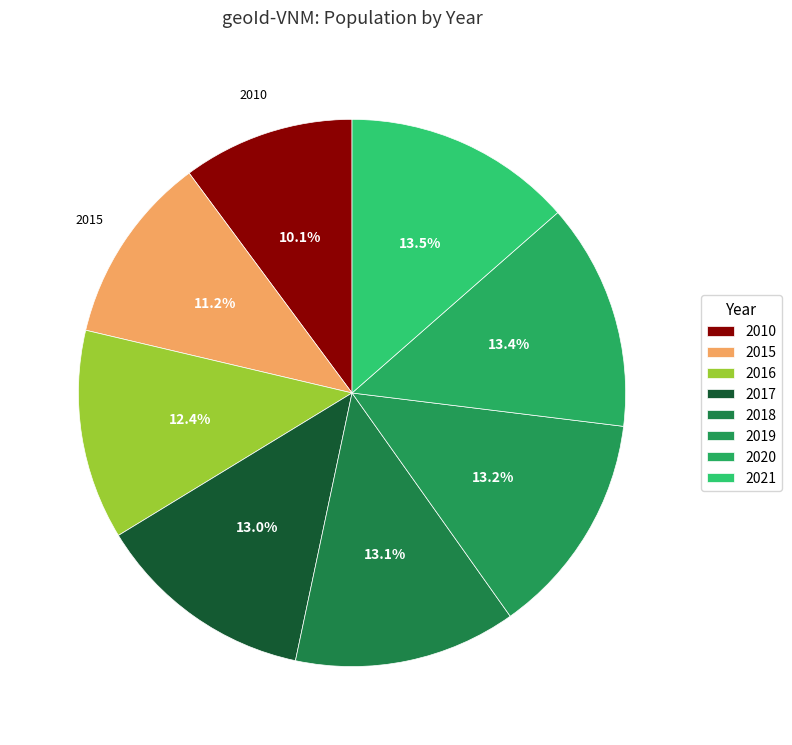

Approximately how many times larger is the value at 2010 compared to 2018?

0.8